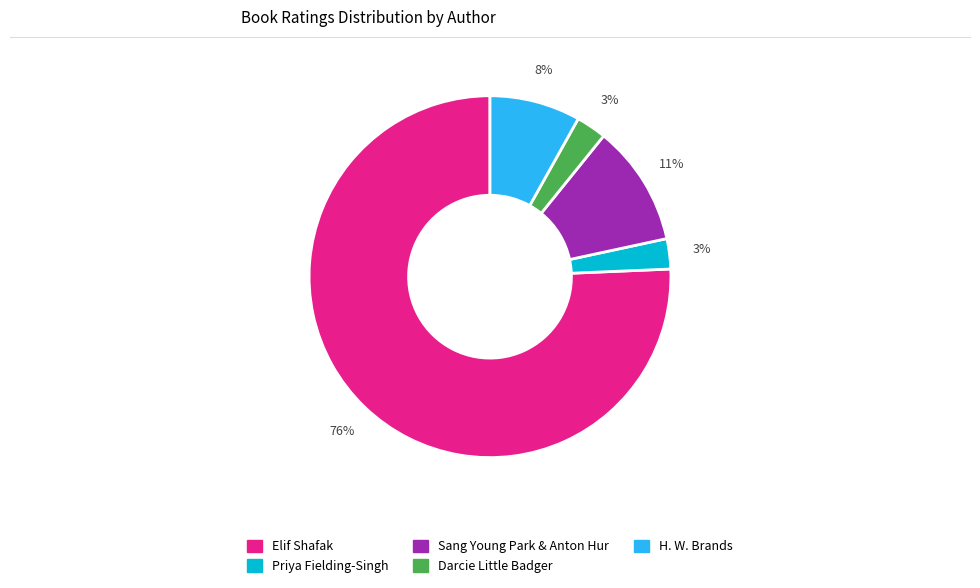

How many segments does this pie chart have?

5